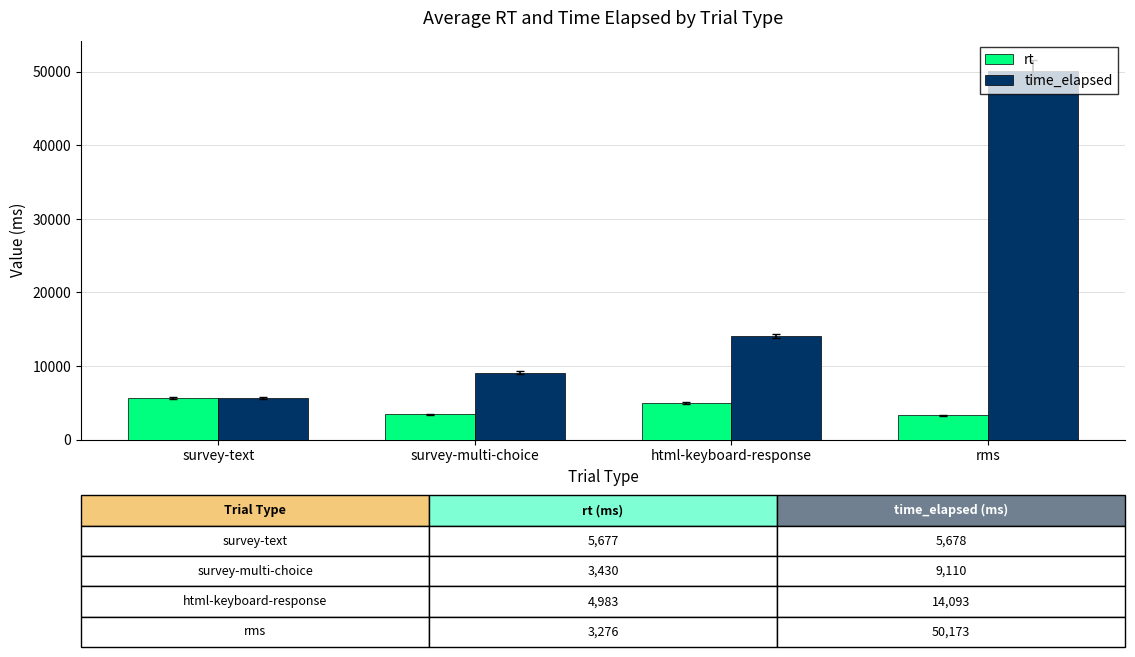

Read the time_elapsed value at html-keyboard-response, to the nearest 50.

14100